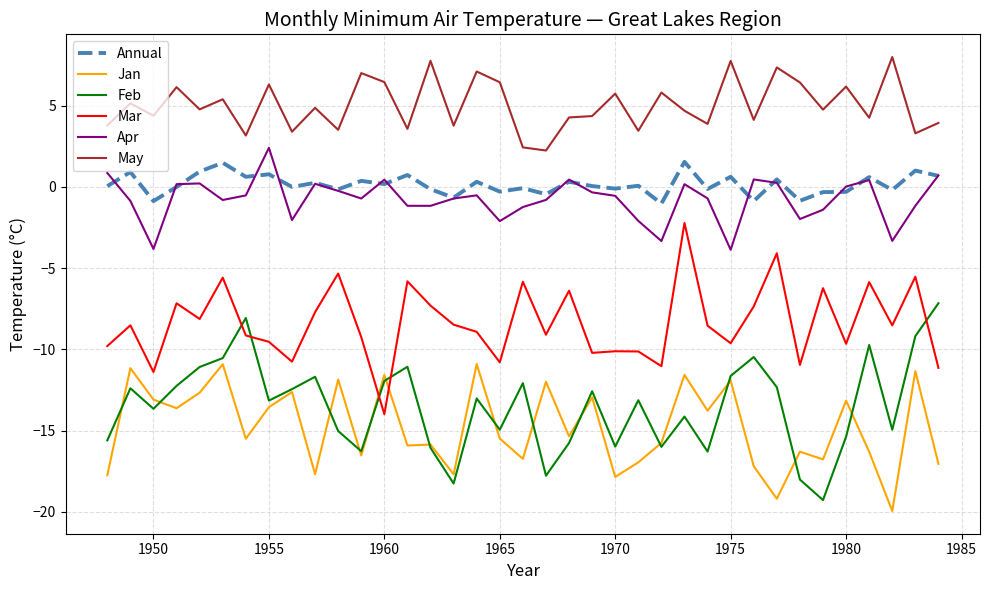

What is the difference between the maximum and minimum values in the Jan series?

9.0